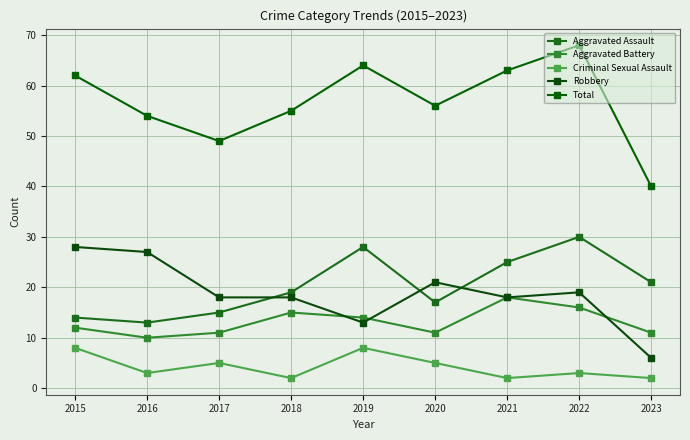

Rank the series at 2020 from highest to lowest value.

Total, Robbery, Aggravated Assault, Aggravated Battery, Criminal Sexual Assault